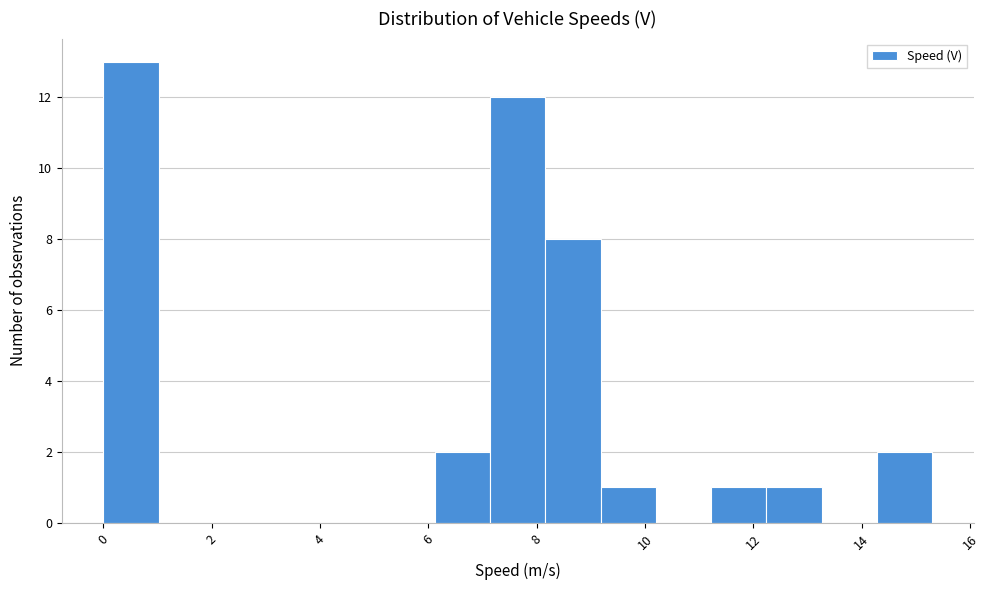

Over which range of the x-axis is the bar tallest?

0.0 to 1.0